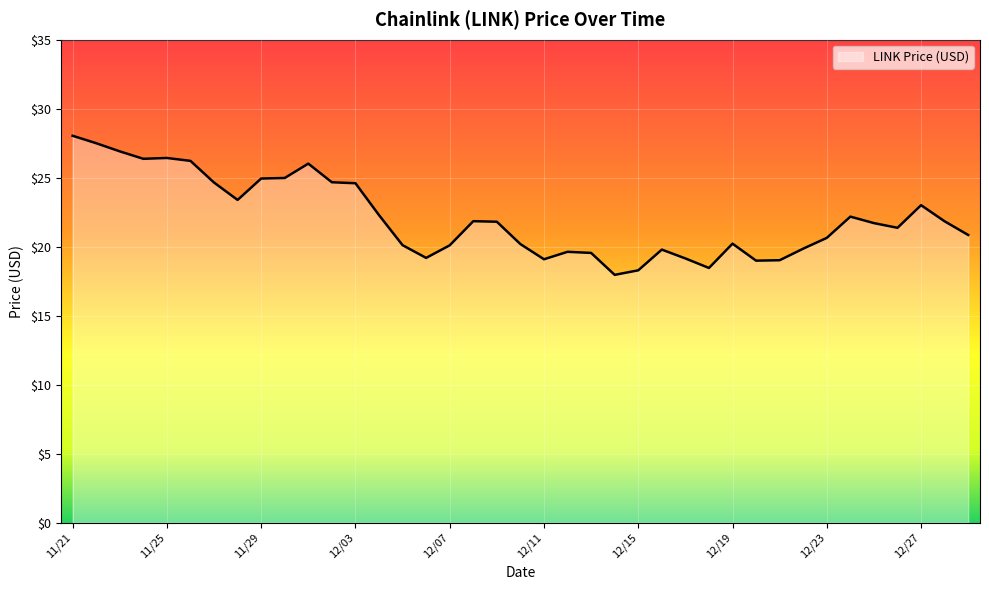

What is the maximum value shown in the chart?

28.0